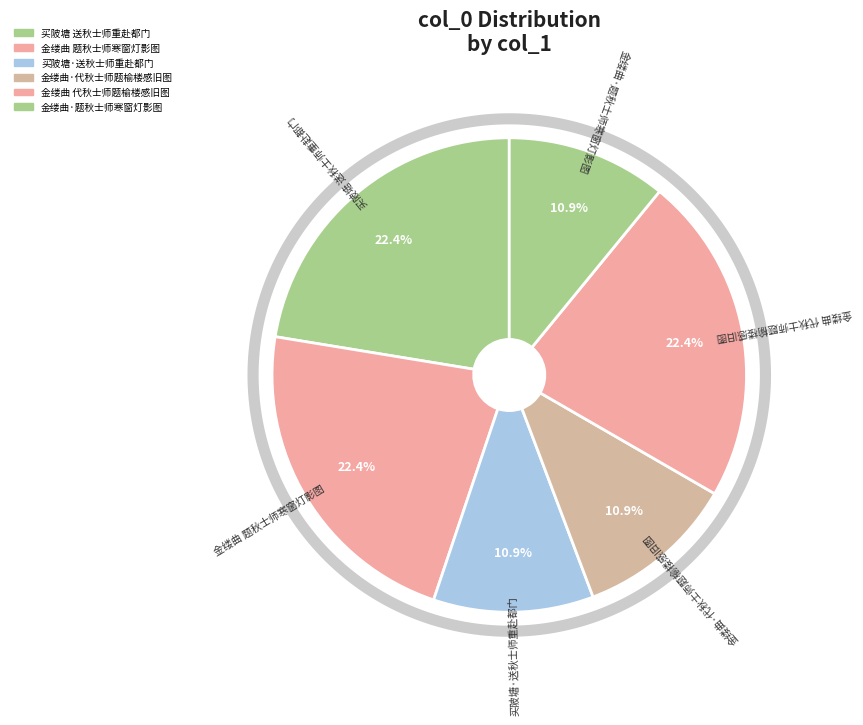

Count the number of slices in the pie.

6